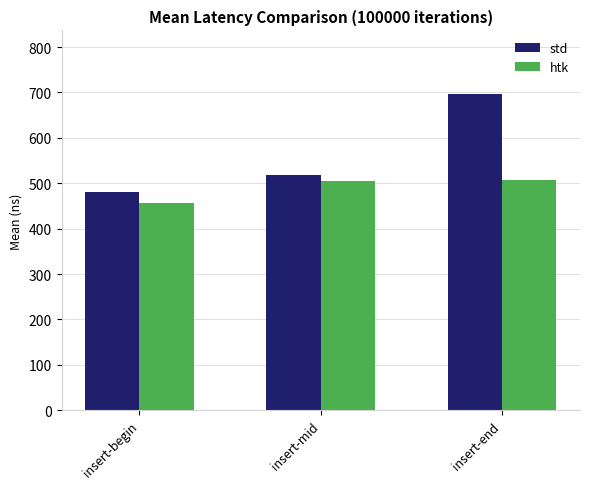

At which category is the sum across all series the highest?

insert-end